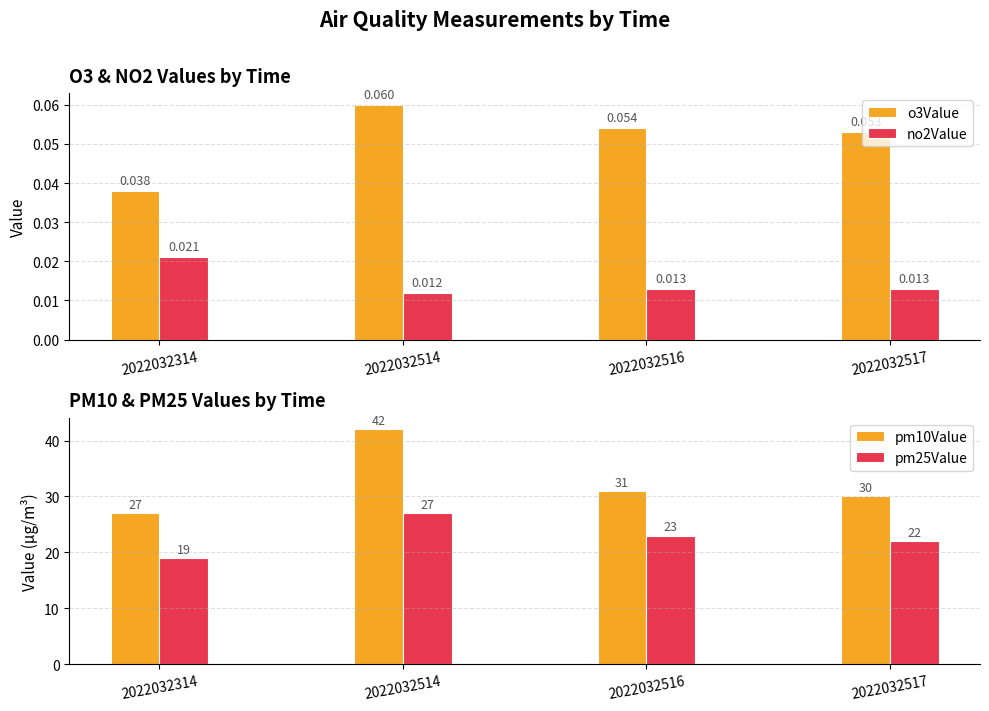

At how many categories does at least one series exceed 21?

4